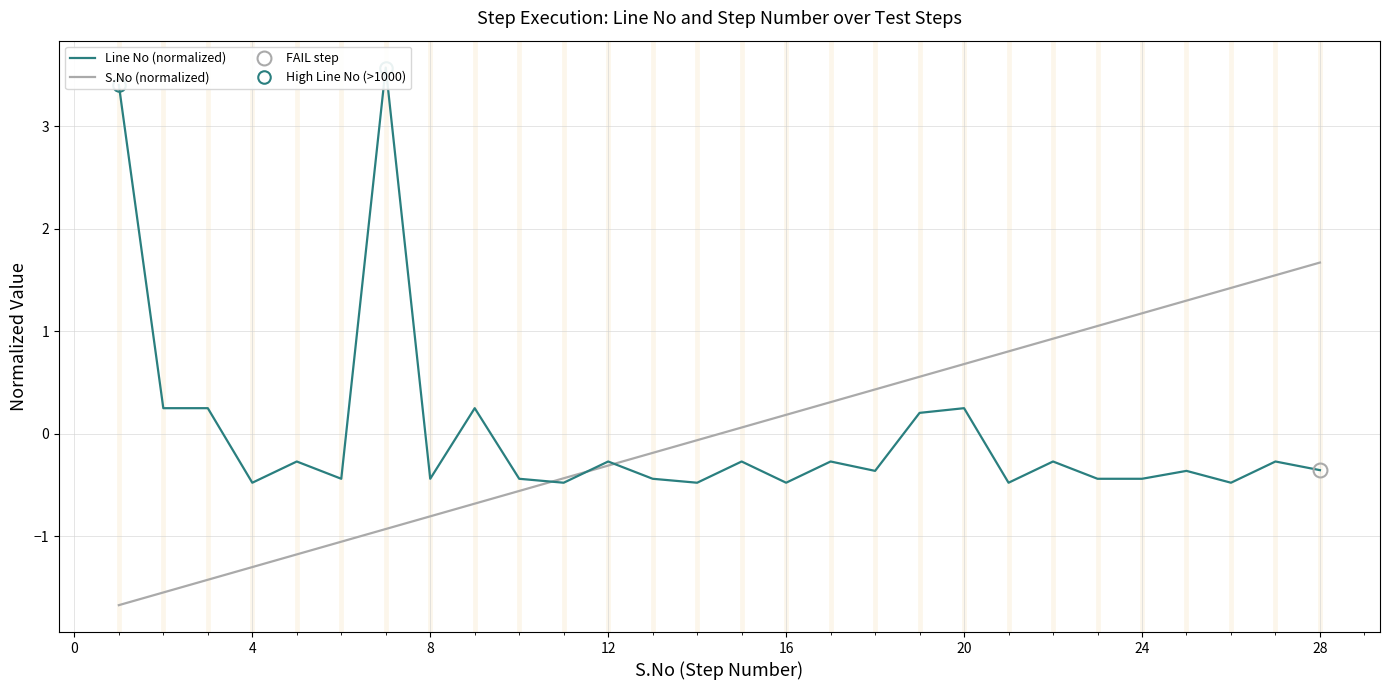

What is the maximum value for S.No (normalized)?

1.7